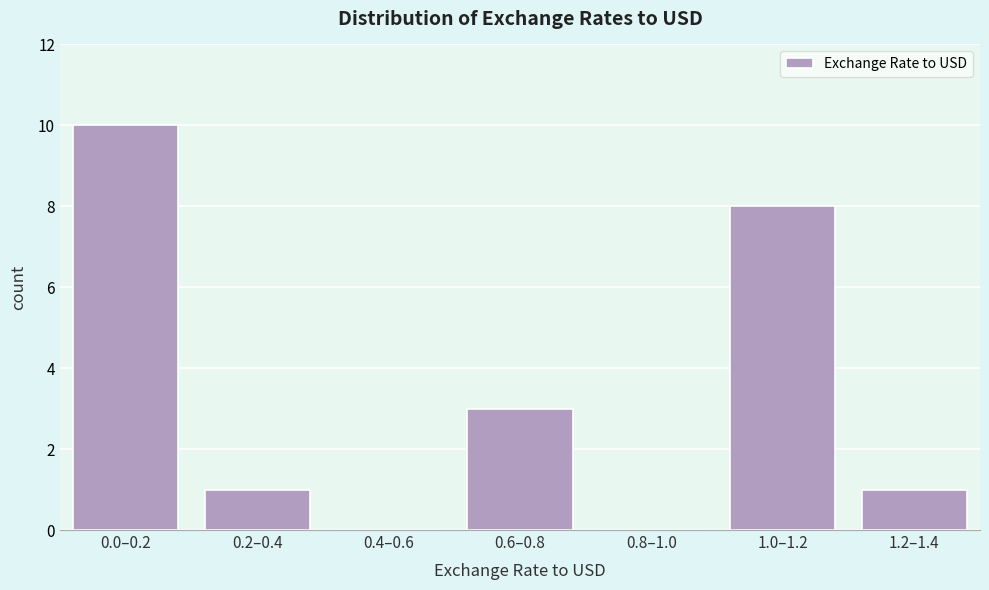

Reading left to right, extract all data points from this chart.

0.0–0.2=10	0.2–0.4=1	0.4–0.6=0	0.6–0.8=3	0.8–1.0=0	1.0–1.2=8	1.2–1.4=1